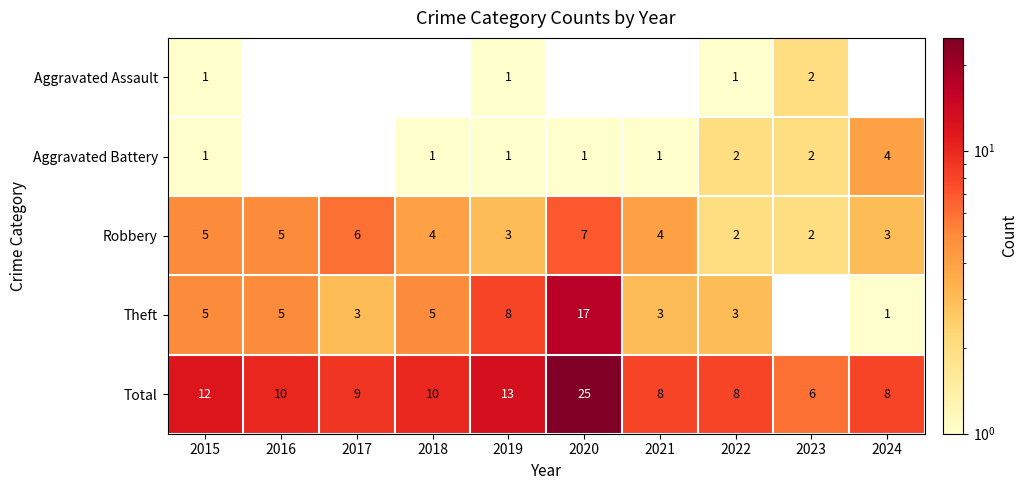

What is the greatest value displayed?

25